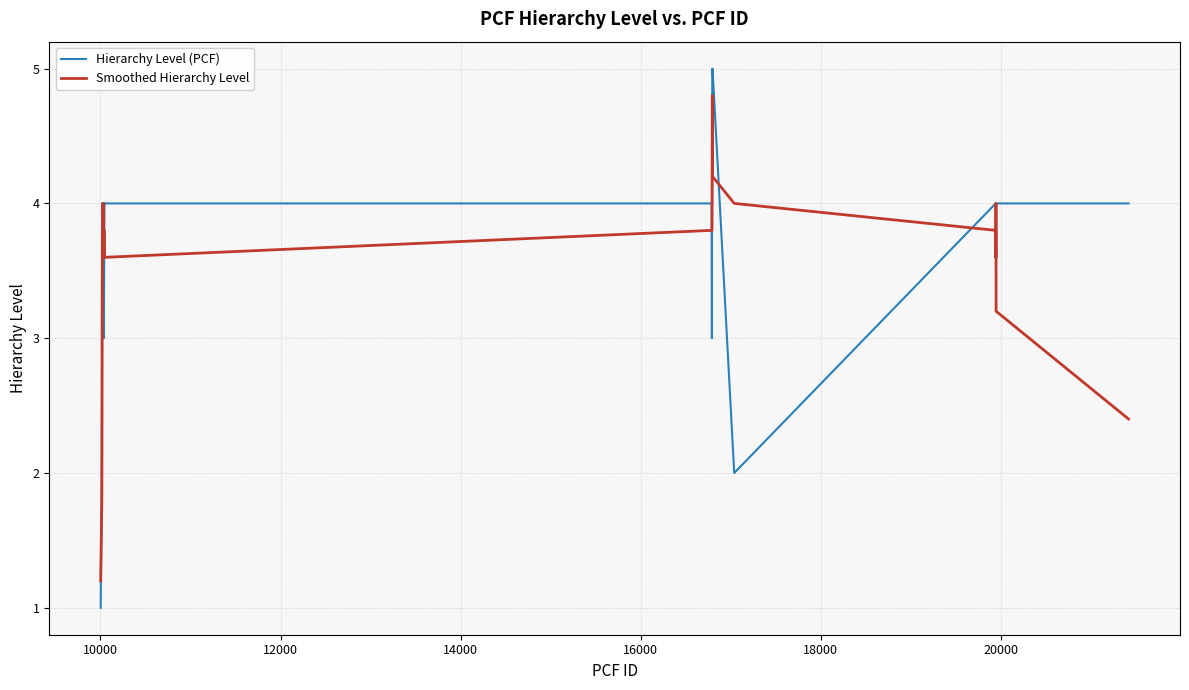

Is this an area chart (filled region under the line)?

No